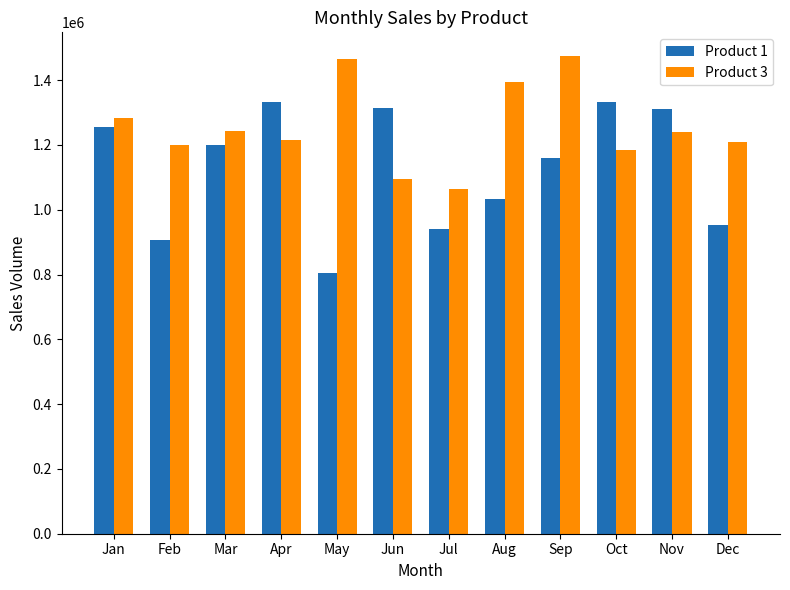

The Product 1 series shows 325482 at Sep. True or false?

False